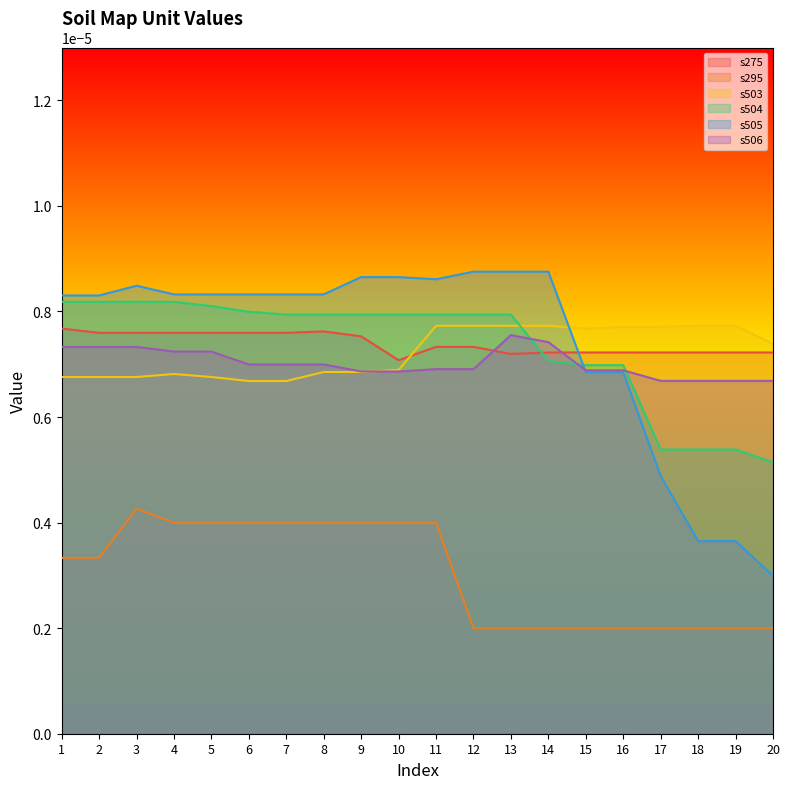

List the labels in order of s506 value, smallest first.

17, 18, 19, 20, 9, 10, 15, 16, 11, 12, 6, 7, 8, 4, 5, 1, 2, 3, 14, 13